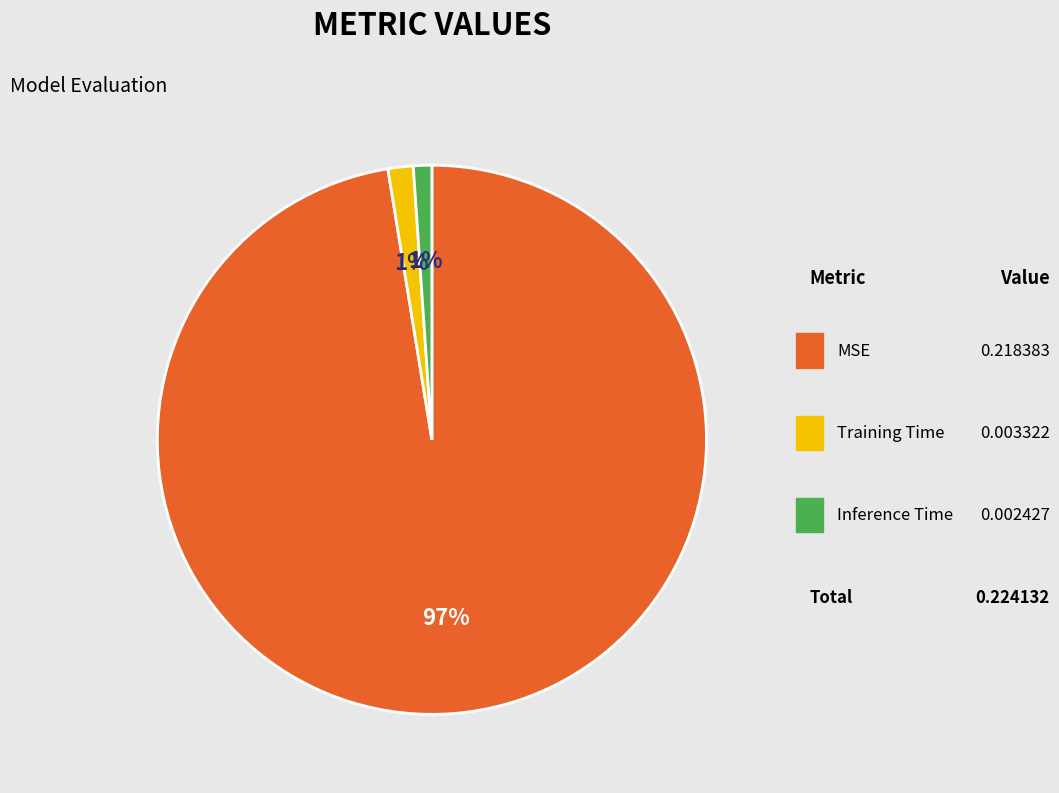

Is there any slice that represents more than half of the pie?

Yes